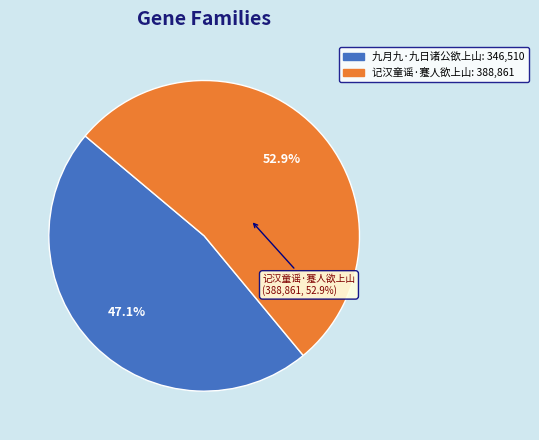

To the nearest percent, what is the combined percentage of 记汉童谣·蹇人欲上山 and 九月九·九日诸公欲上山?

100%